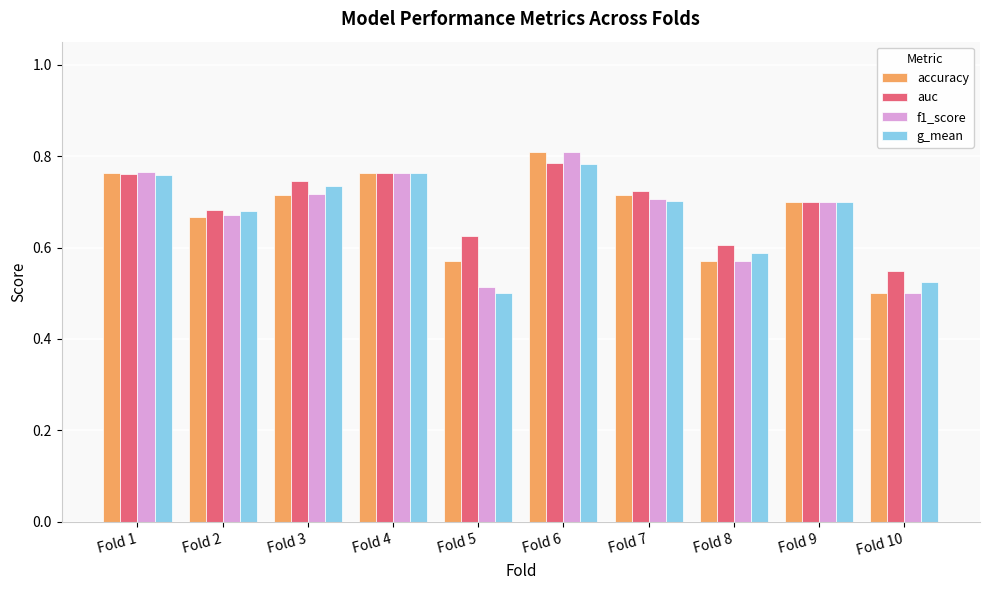

At which label does f1_score reach its peak?

Fold 6